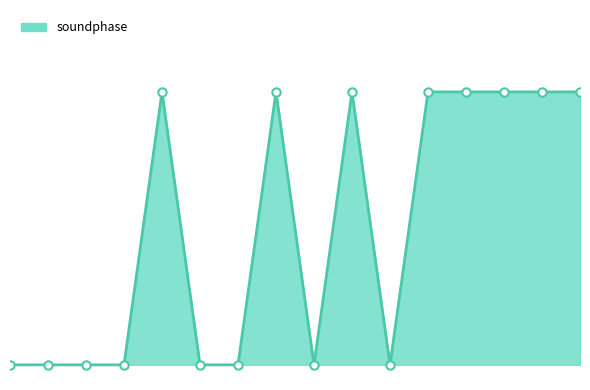

Does the chart have visible grid lines?

No